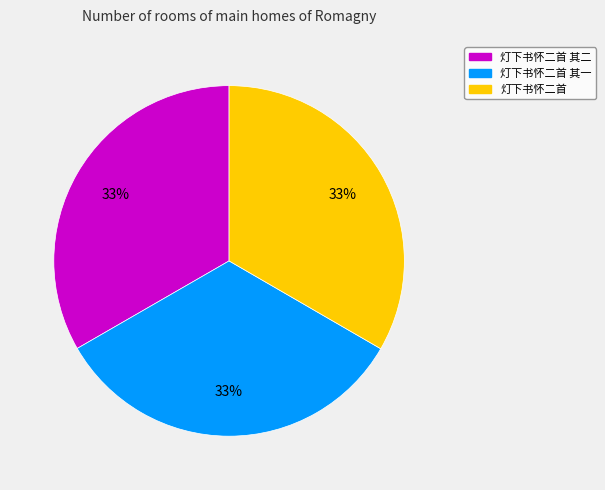

How many segments does this pie chart have?

3